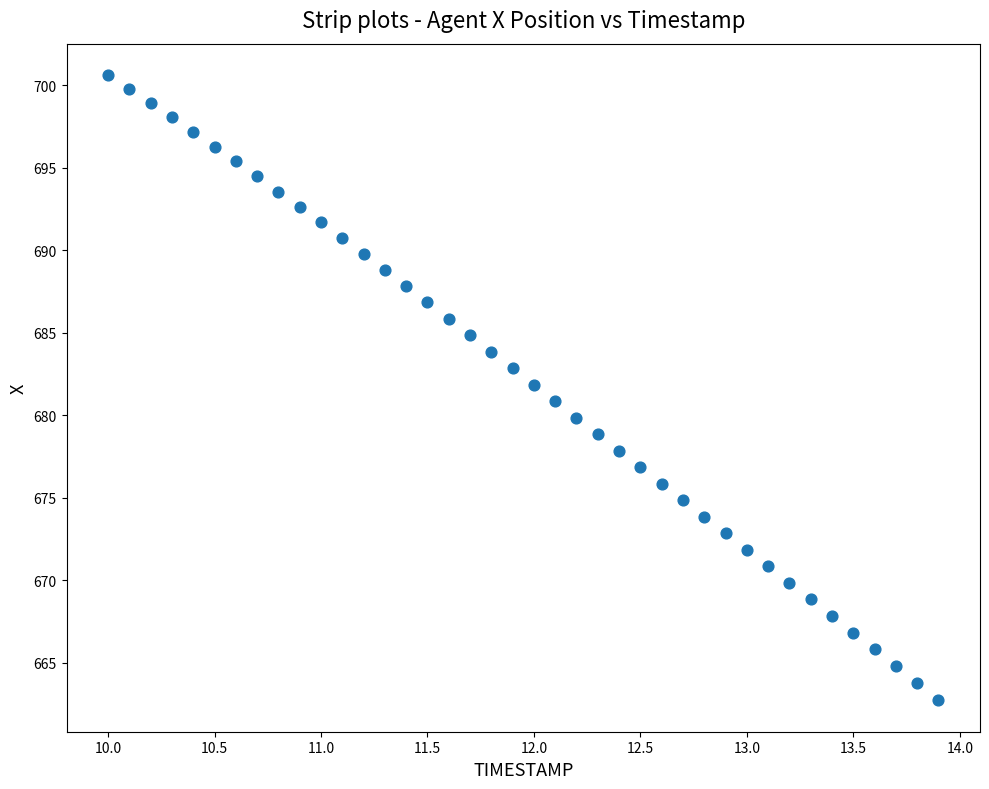

What is the range of X values (max minus min)?

3.9